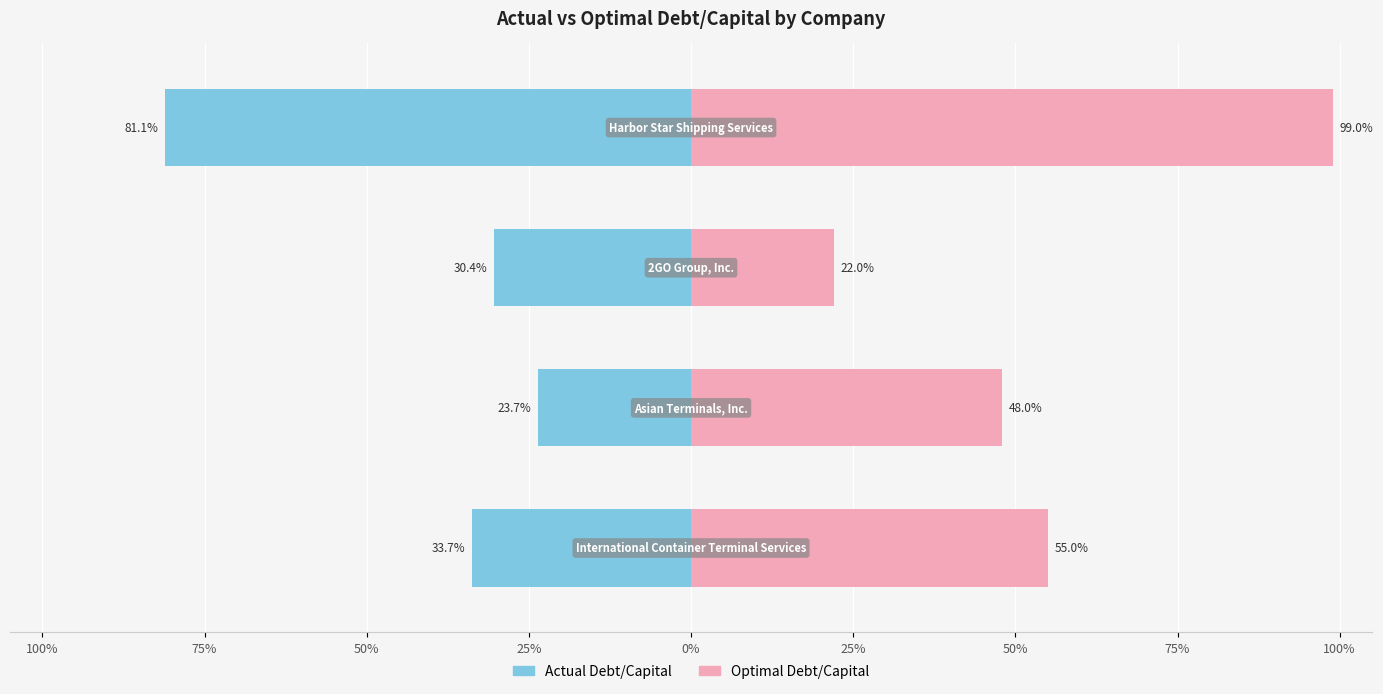

The value of actual_debt_capital at 2GO is 0.3. True or false?

True